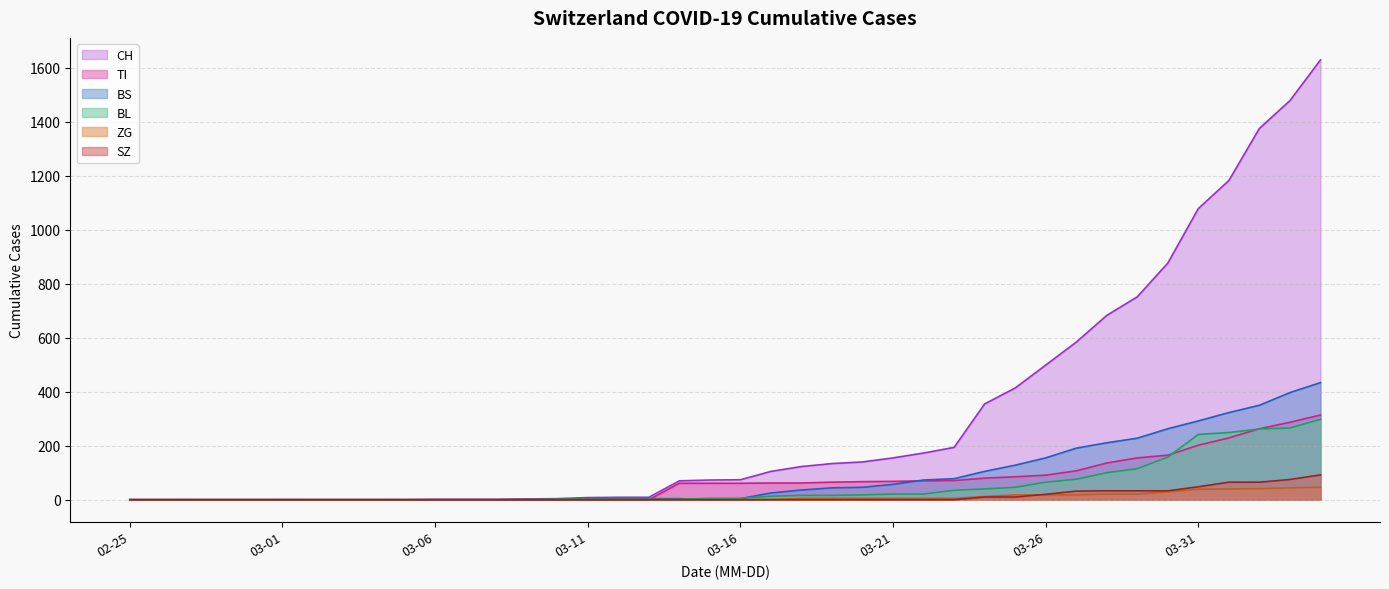

How many data points does each series have?

40